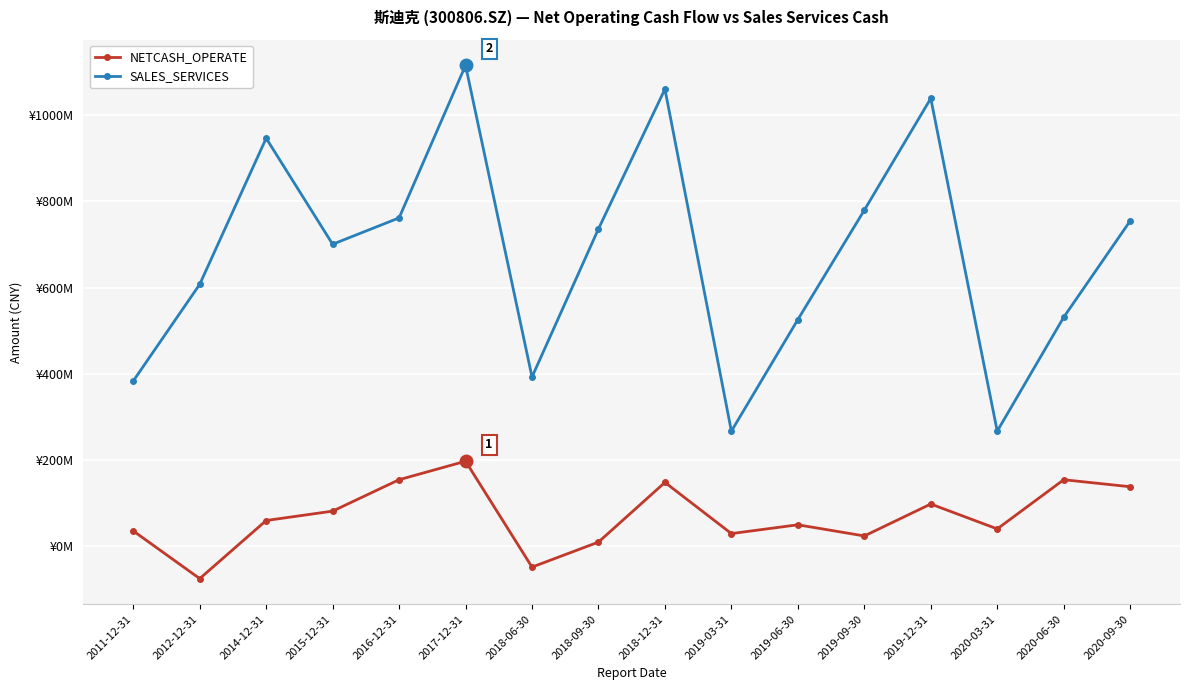

Does the chart have visible grid lines?

Yes